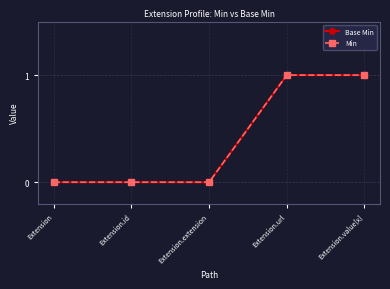

Does the chart have visible grid lines?

Yes